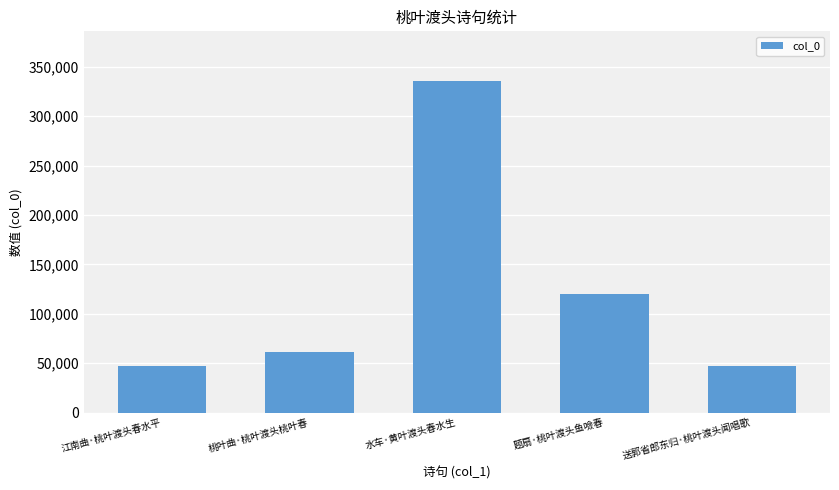

Is it true that the value at 桃叶曲·桃叶渡头桃叶春 is 23169?

False